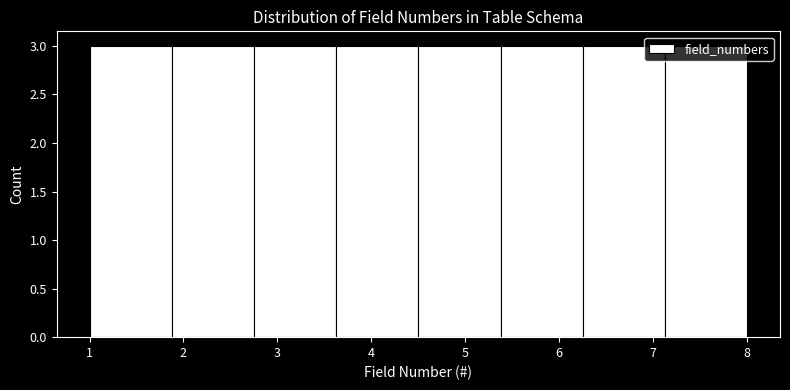

Reading left to right, list every bar in this chart as the range it spans on the x-axis followed by its height. Neither the bar edges nor the heights are printed on the chart, so give them approximately, as read against the axes.

1.0 to 1.9: 3
1.9 to 2.8: 3
2.8 to 3.6: 3
3.6 to 4.5: 3
4.5 to 5.4: 3
5.4 to 6.3: 3
6.3 to 7.1: 3
7.1 to 8.0: 3